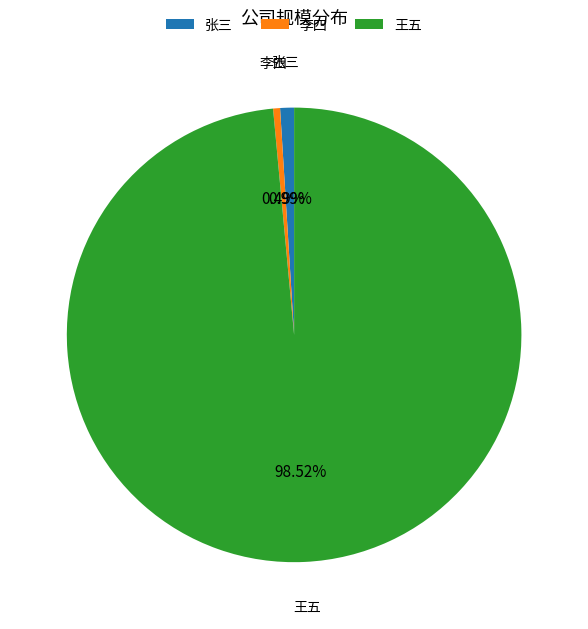

To the nearest percent, what portion does 王五 represent?

99%